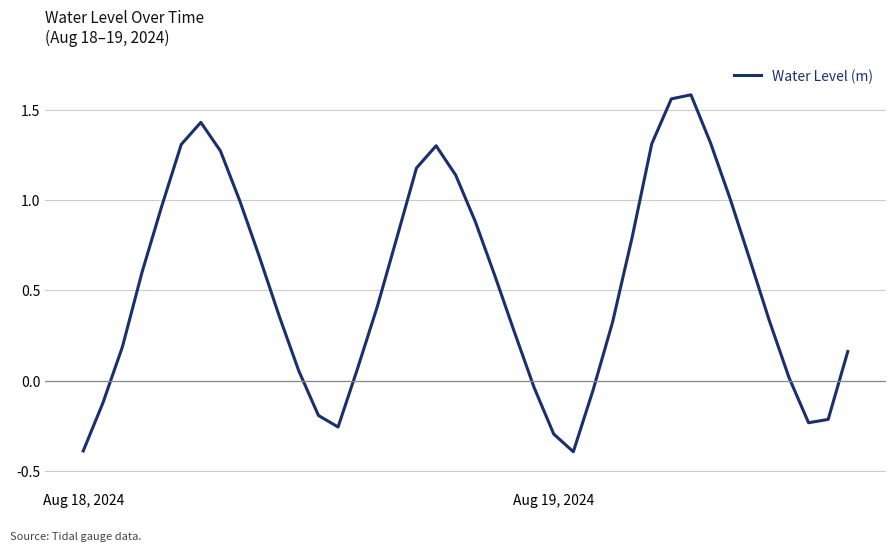

Does the chart have visible grid lines?

Yes